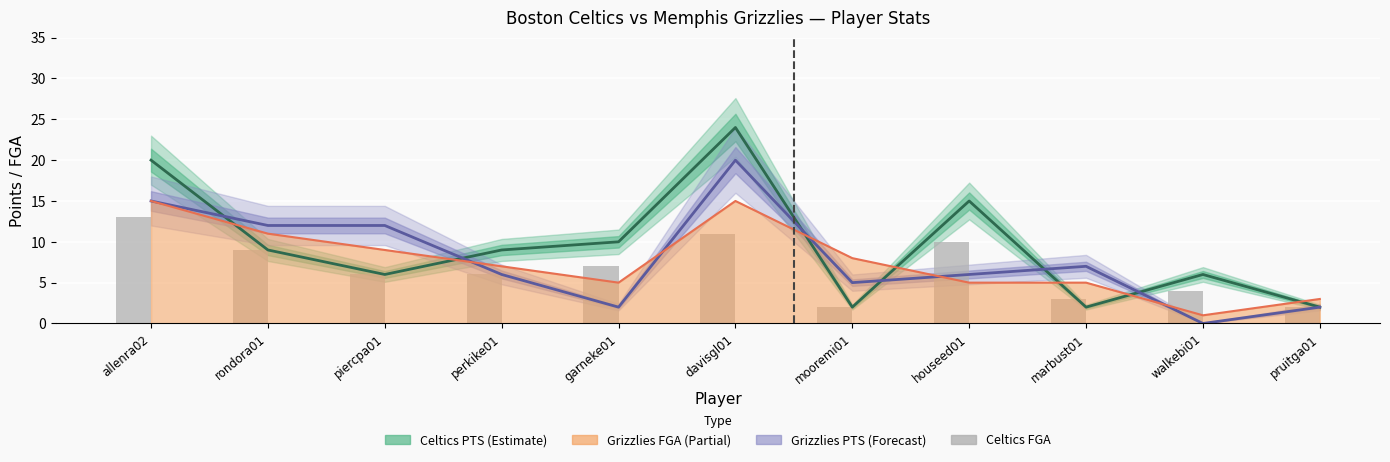

Where does the data first go above 6?

allenra02